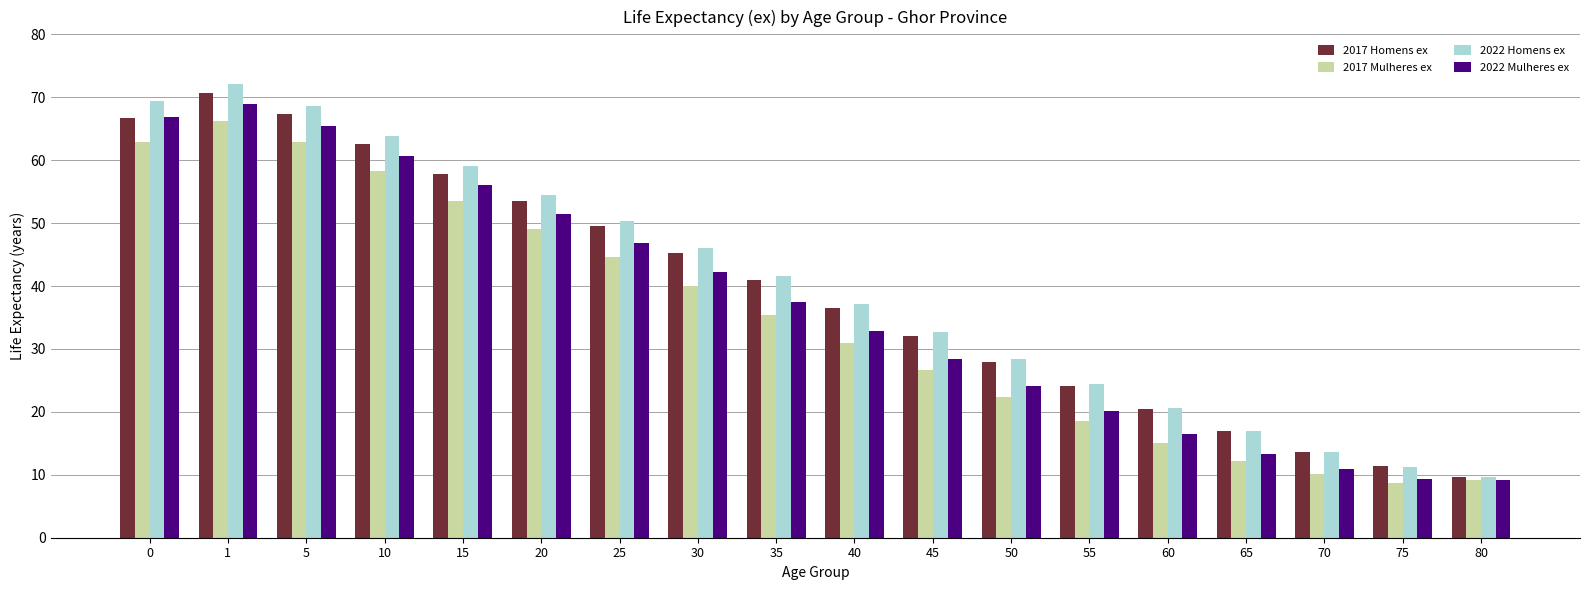

What is the average value of the 2017 Homens ex series?

39.3